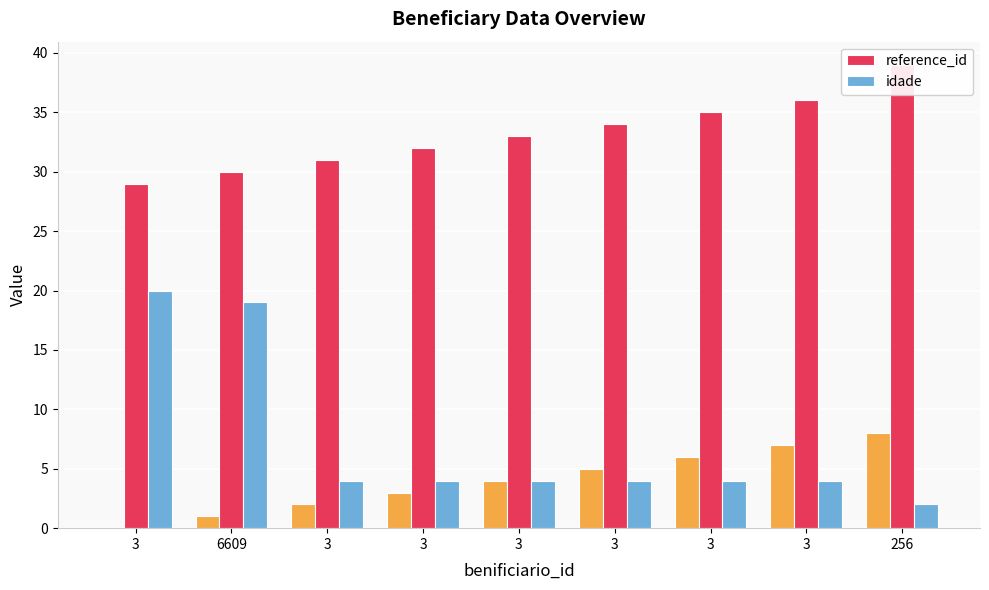

What is the label of the 6th bar from the right?

3